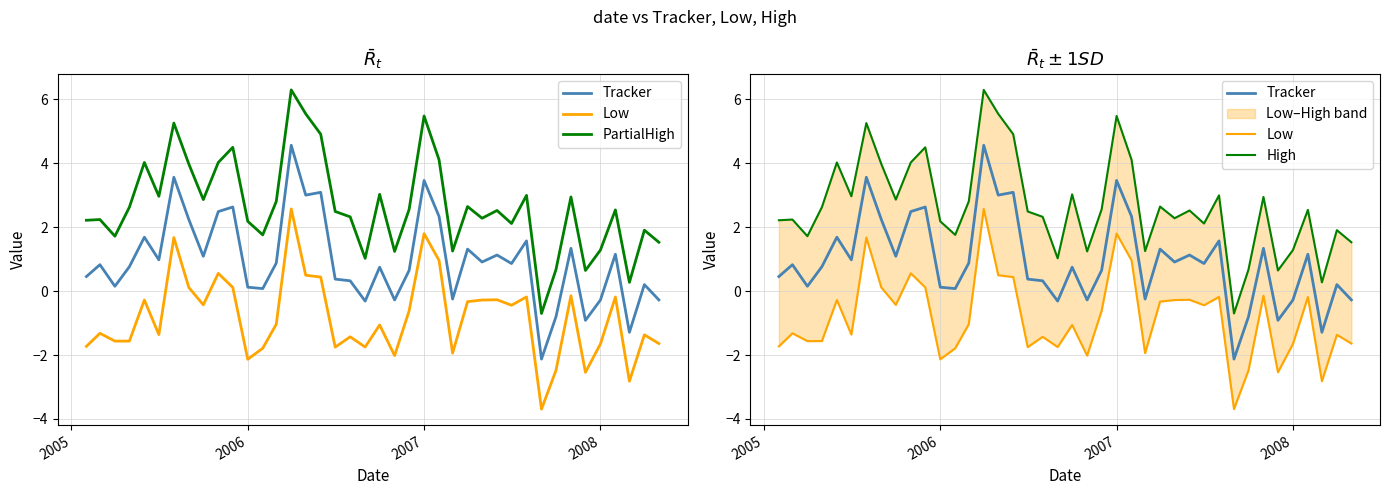

What is the difference between the second highest and second lowest values in the Low series?

4.6